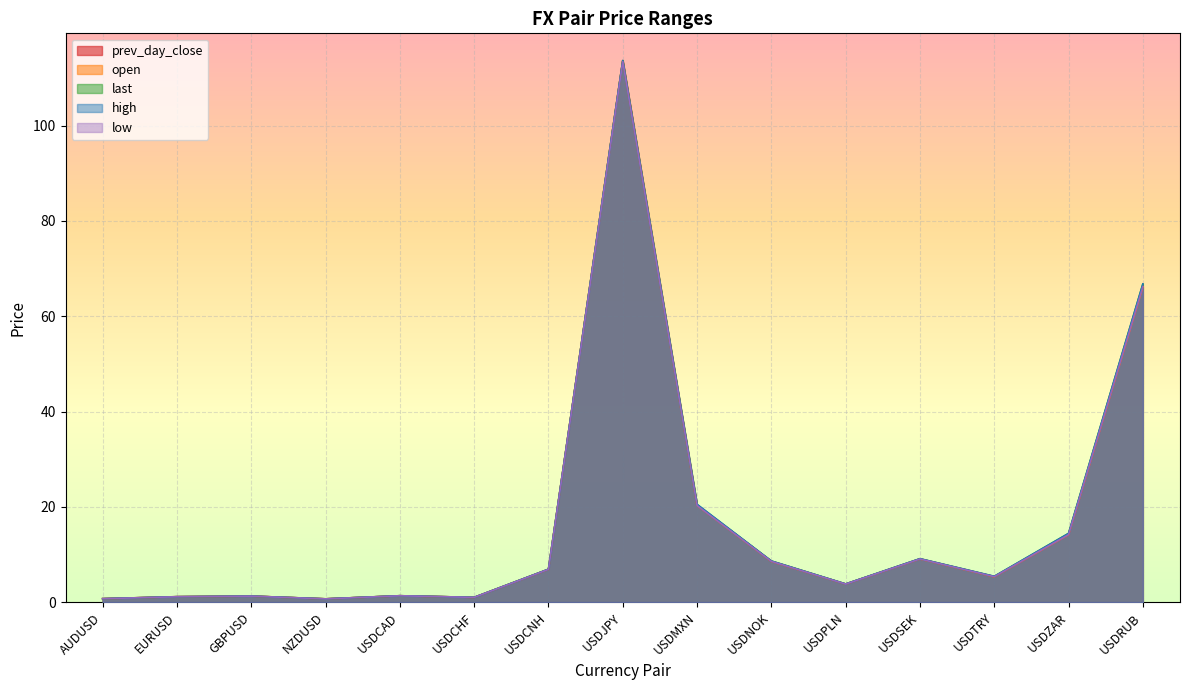

At USDNOK, list the series in order from smallest to largest.

low, open, prev_day_close, last, high